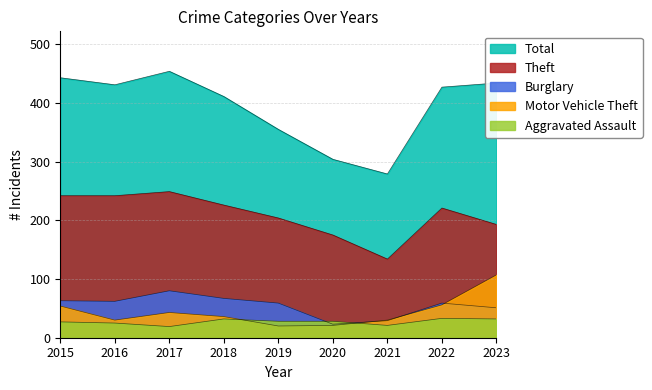

Which series has the largest total across all categories?

Total